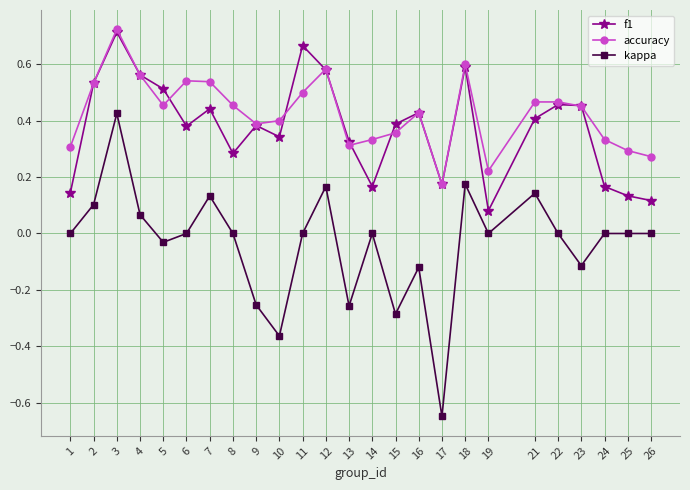

Which series has the widest spread of values?

kappa